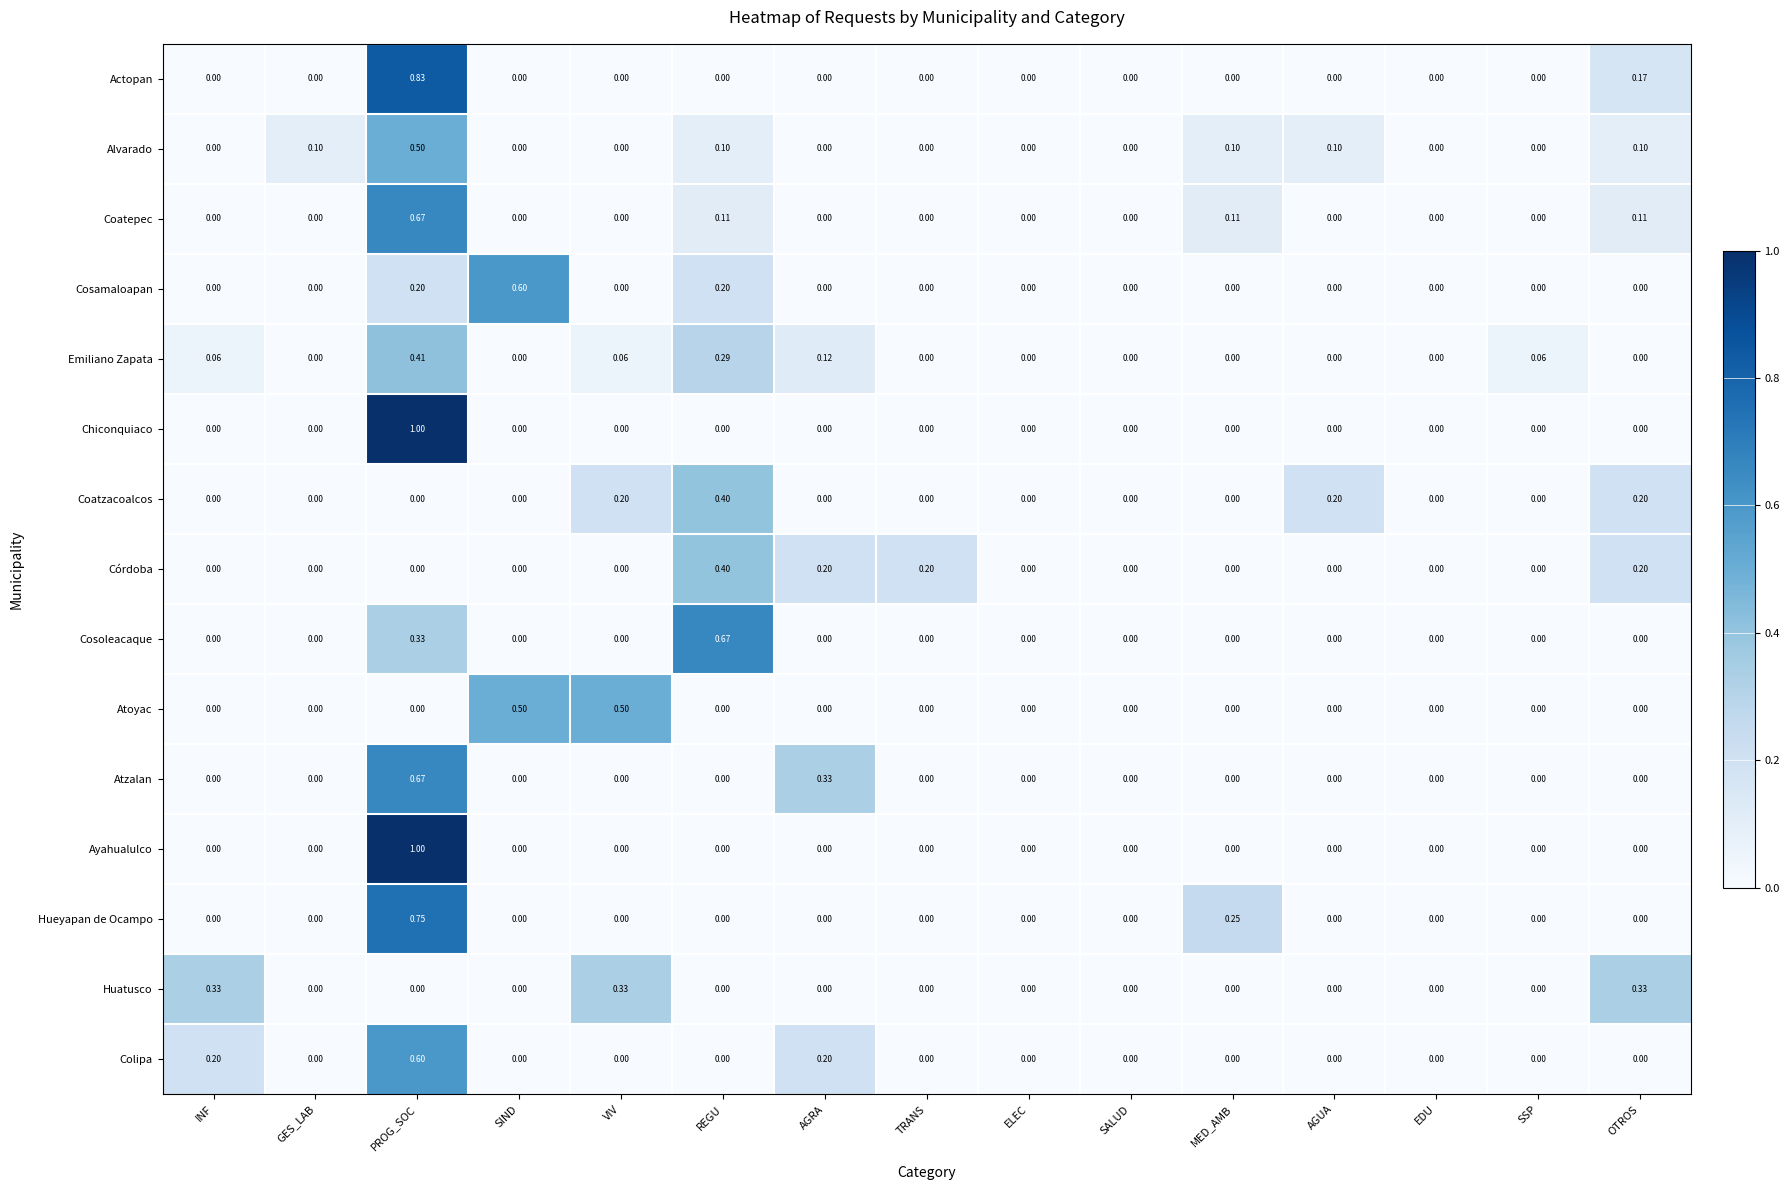

Between VIV and REGU, which series saw the biggest shift?

Cosoleacaque